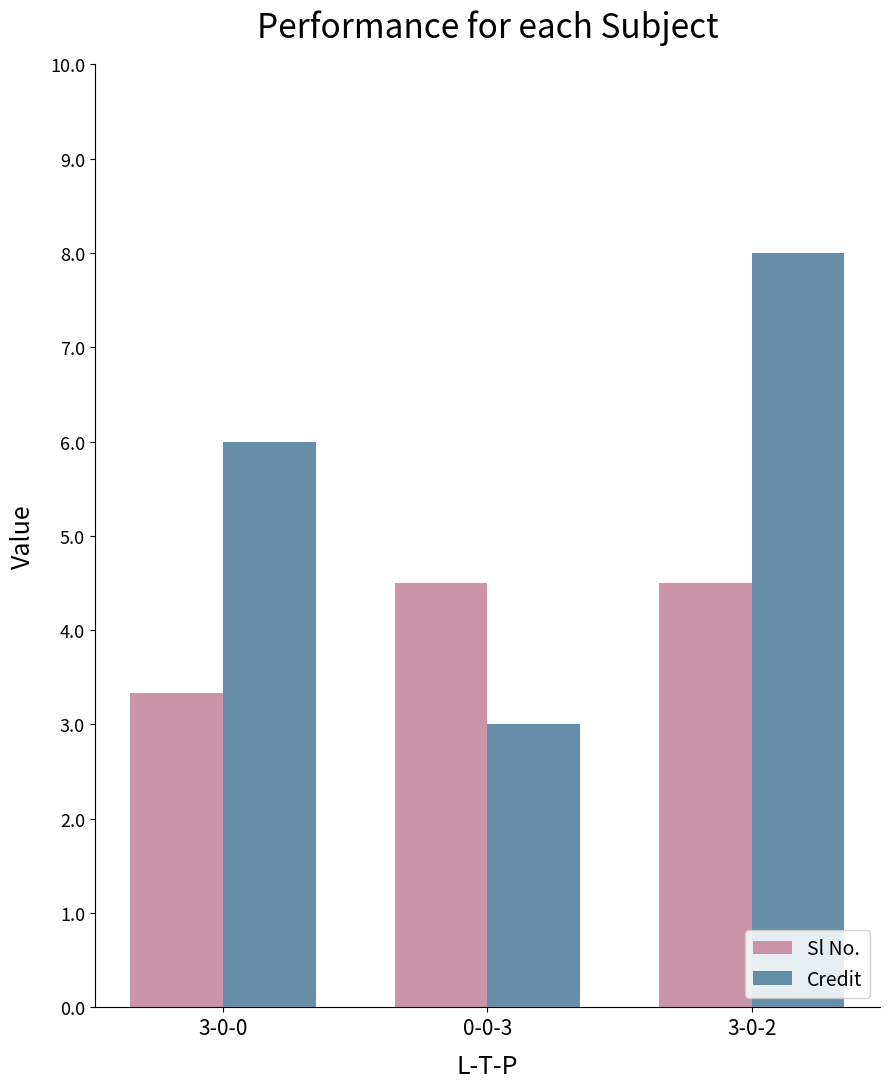

How many groups of bars are there?

3